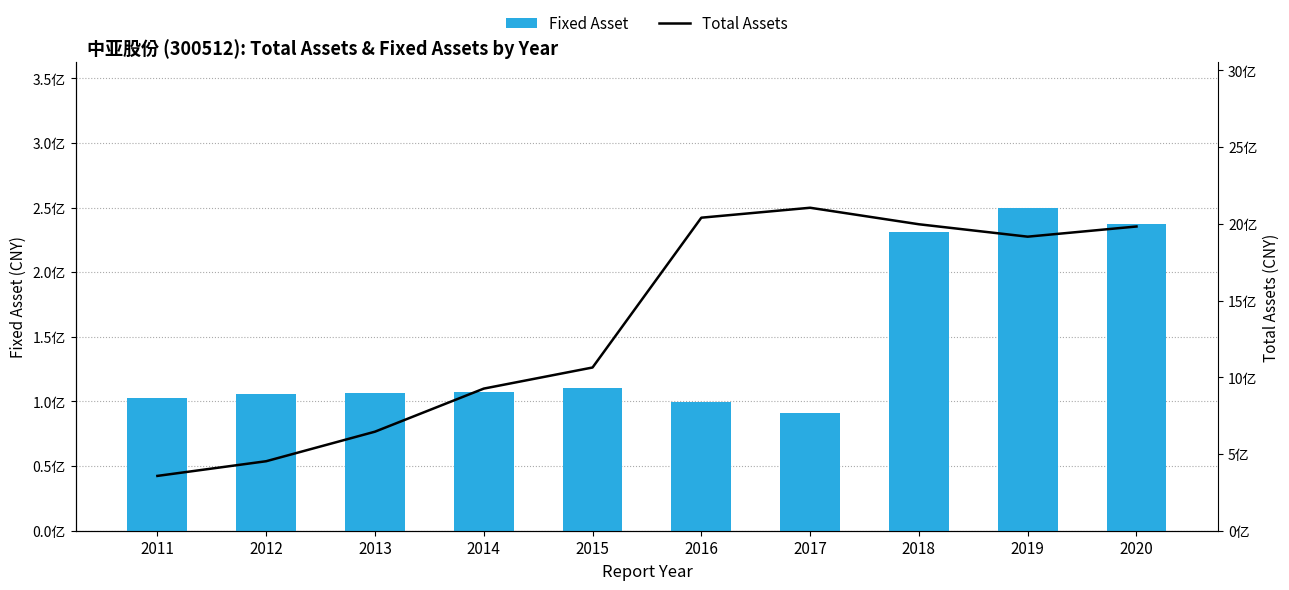

Reading right to left, what are all the values shown in this chart?

Fixed Asset: 2020=237138761.8	2019=249832360.6	2018=231121025.2	2017=90736463.3	2016=99346661.6	2015=110201543.3	2014=107428223.4	2013=106565195.0	2012=105709500.0	2011=102765200.0
Total Assets: 2020=1982403403.7	2019=1916108188.5	2018=1996958032.8	2017=2104537127.3	2016=2039833345.8	2015=1063595486.9	2014=926073704.6	2013=645404050.0	2012=452872300.0	2011=357186800.0